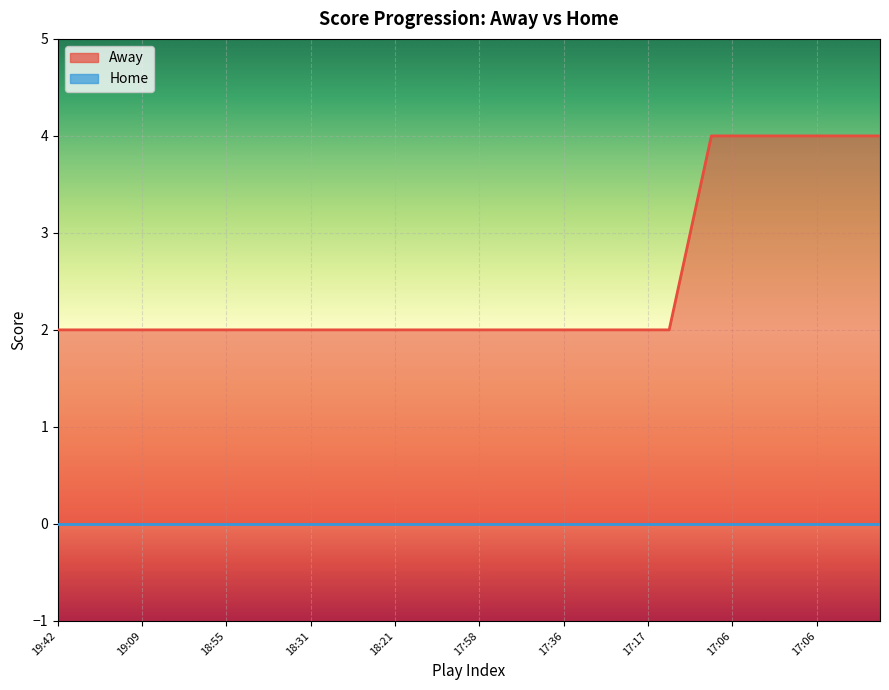

What is the sum of the values at 19:09 and 17:16?

5